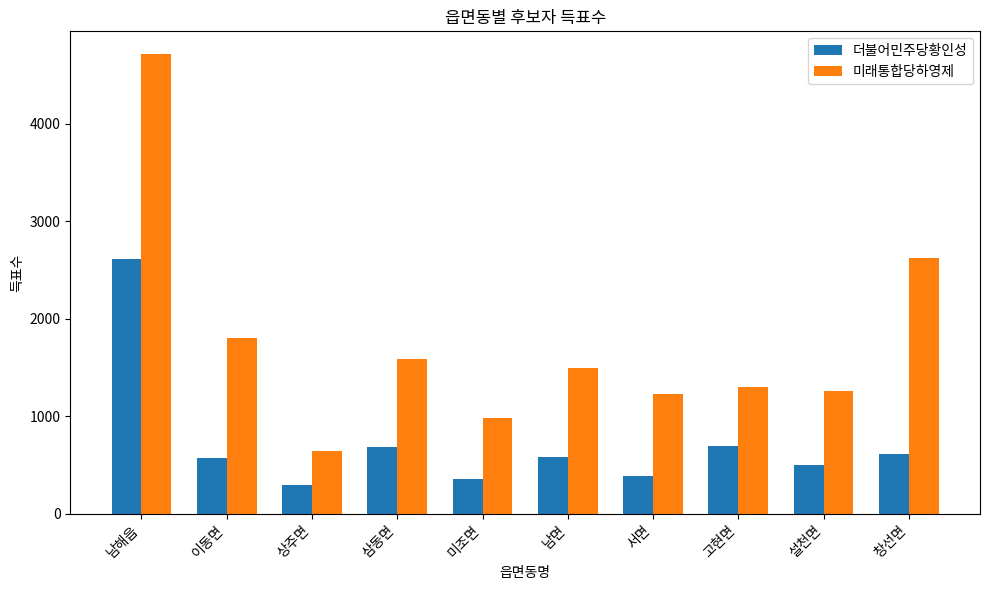

True or false: 미래통합당하영제 has a value of 705 at 서면.

False